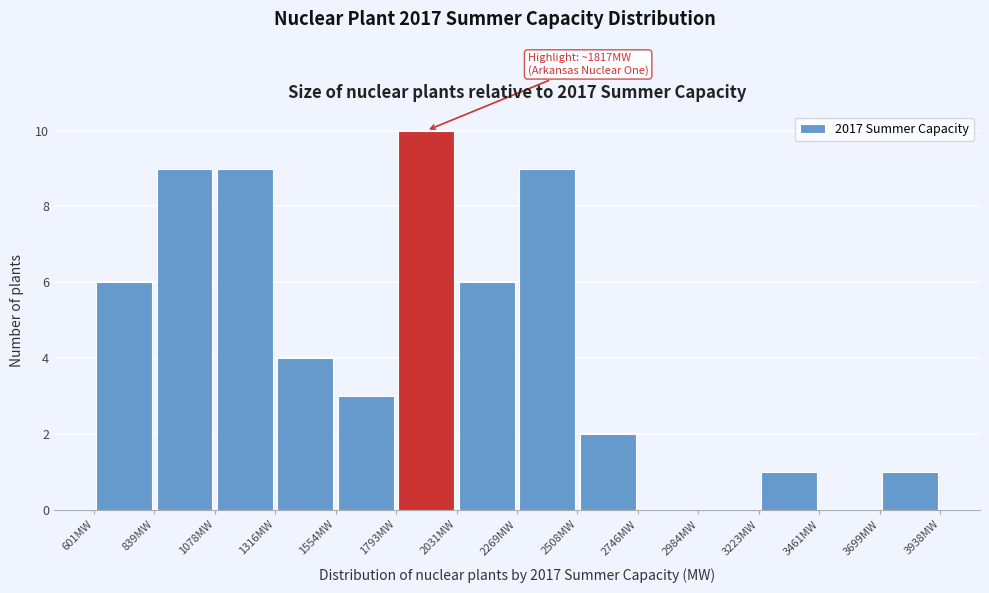

Which range on the x-axis has the tallest bar?

1800 to 2050